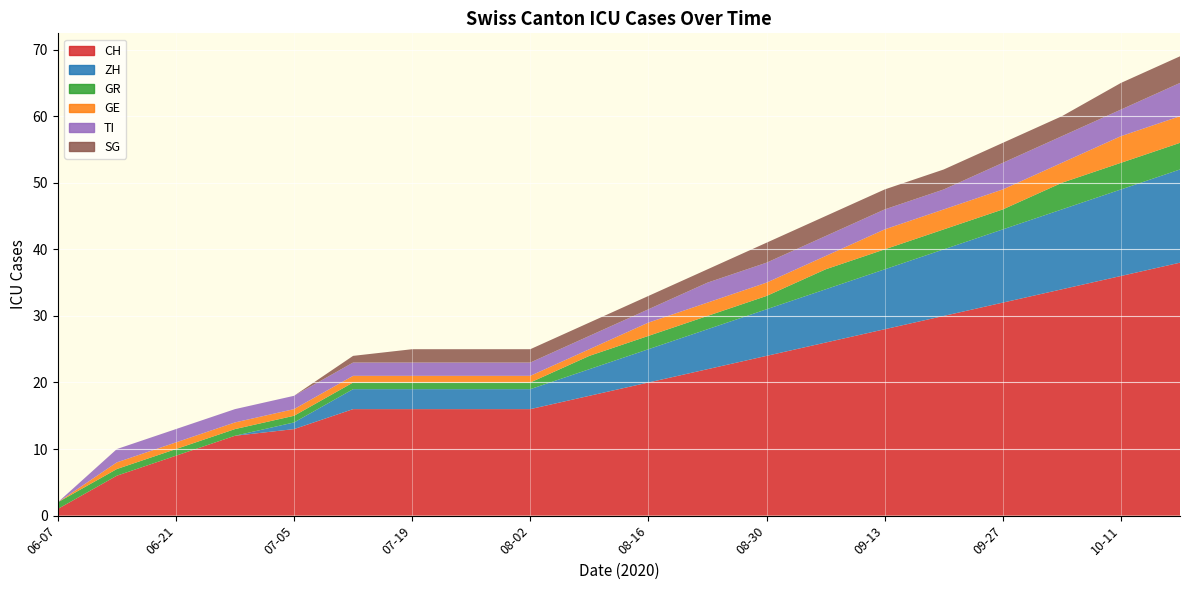

Reading left to right, extract all data points from this chart.

CH: 1	6	9	12	13	16	16	16	16	18	20	22	24	26	28	30	32	34	36	38
ZH: 0	0	0	0	1	3	3	3	3	4	5	6	7	8	9	10	11	12	13	14
GR: 1	1	1	1	1	1	1	1	1	2	2	2	2	3	3	3	3	4	4	4
GE: 0	1	1	1	1	1	1	1	1	1	2	2	2	2	3	3	3	3	4	4
TI: 0	2	2	2	2	2	2	2	2	2	2	3	3	3	3	3	4	4	4	5
SG: 0	0	0	0	0	1	2	2	2	2	2	2	3	3	3	3	3	3	4	4